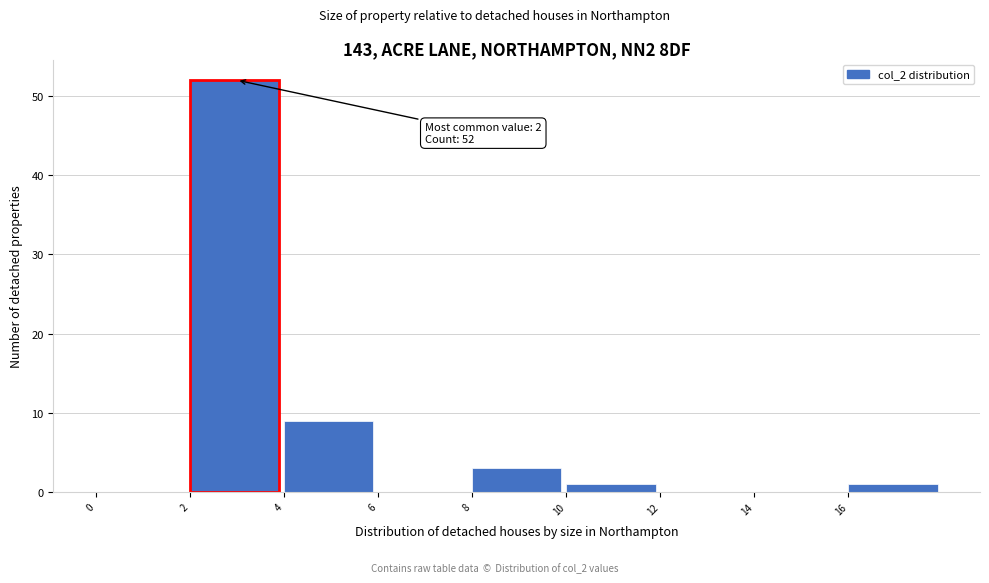

Which range on the x-axis has the tallest bar?

2 to 4